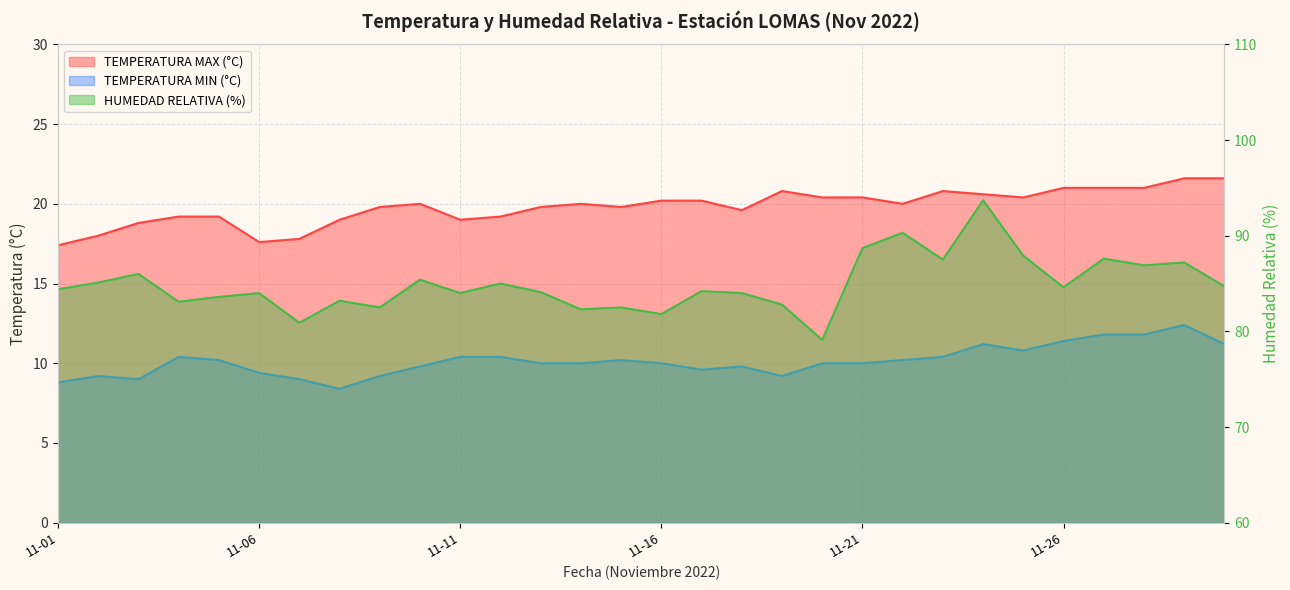

How many interior local peaks does the TEMPERATURA MIN (°C) series have?

6